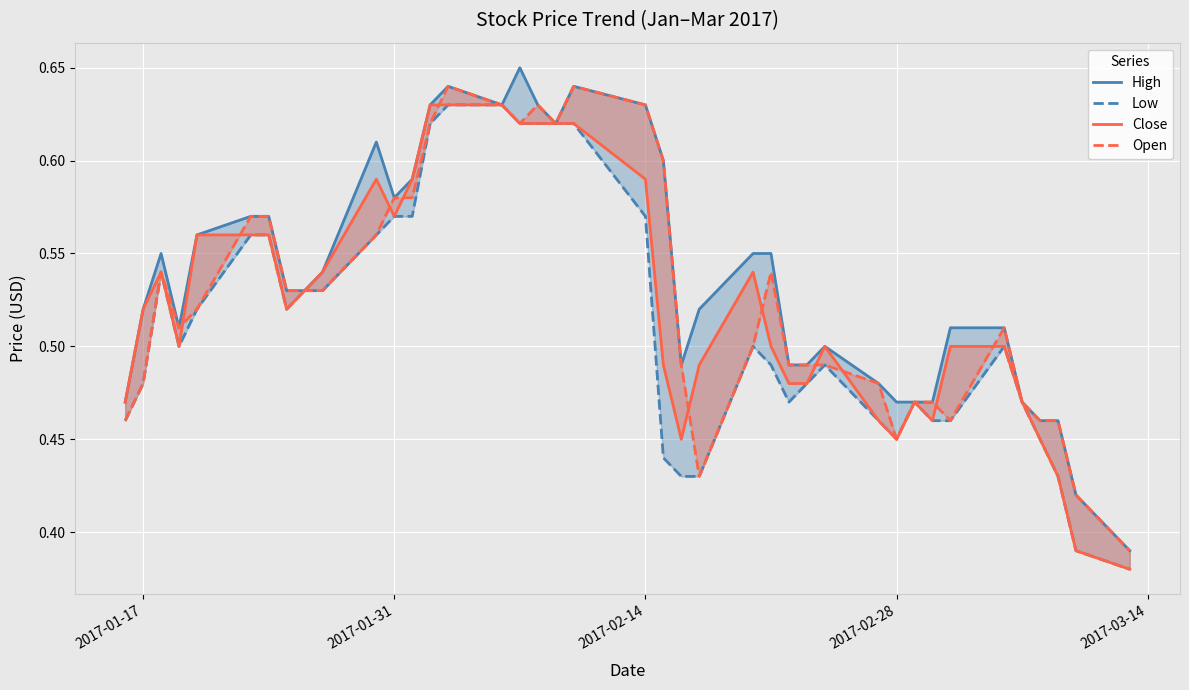

True or false: Open and Close intersect in this chart.

True